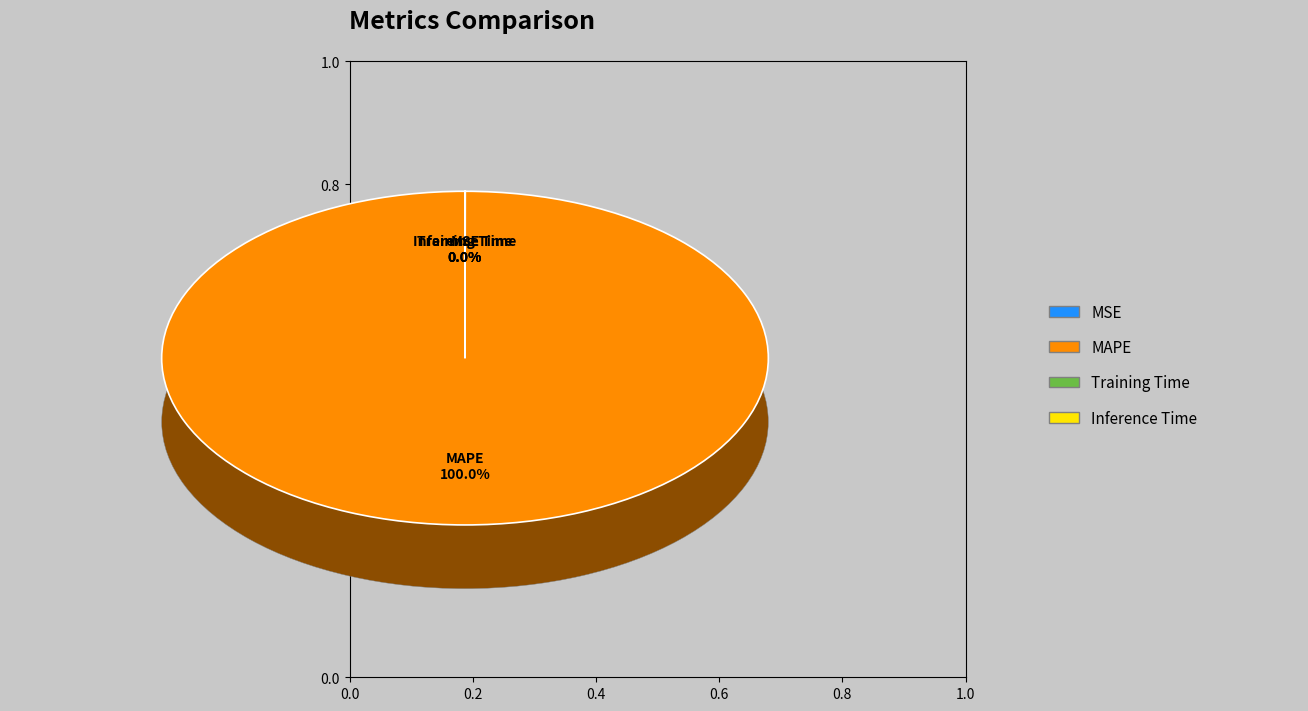

What percentage is NOT represented by Training Time?

100.0%